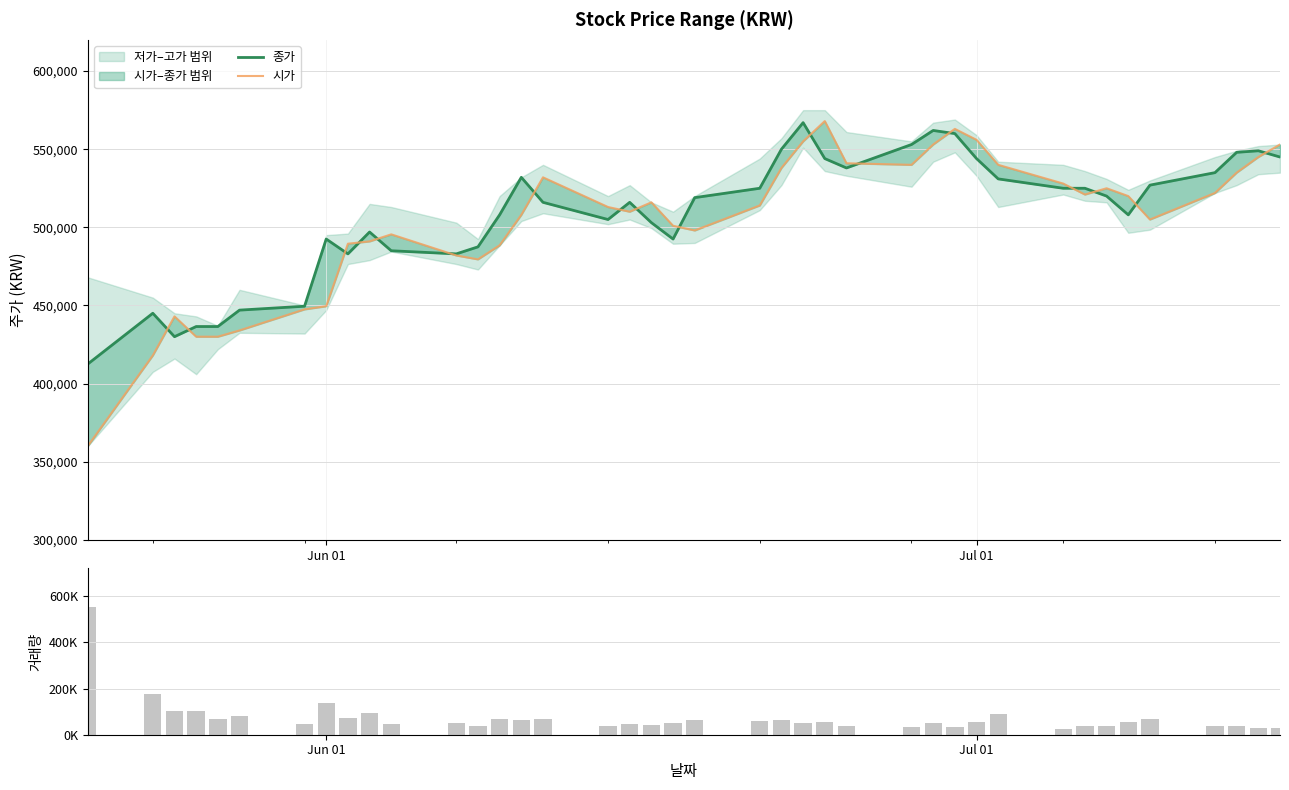

Rank the series by their maximum value, from highest to lowest.

시가, 종가, 거래량